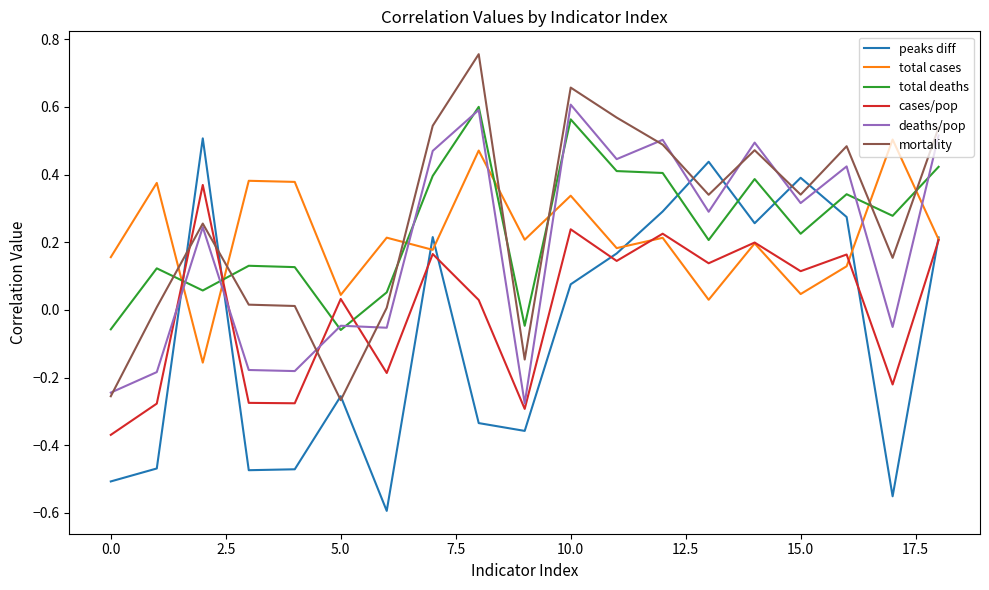

Which series has the largest range (max minus min)?

peaks diff